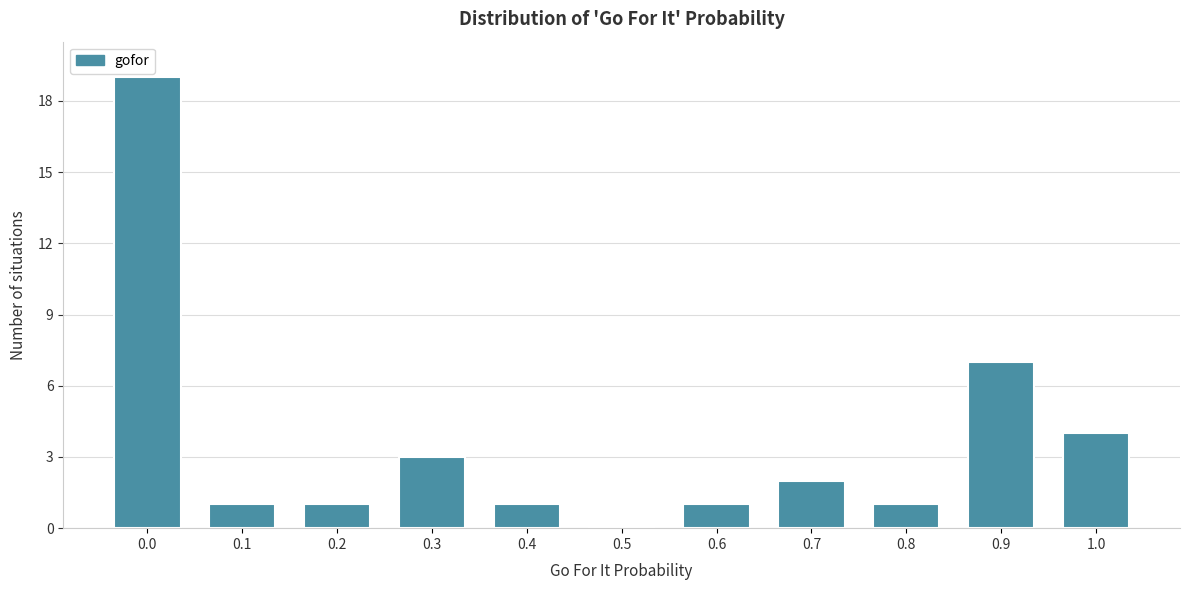

Reading left to right, transcribe all the data shown in this chart.

0.0=19	0.1=1	0.2=1	0.3=3	0.4=1	0.5=0	0.6=1	0.7=2	0.8=1	0.9=7	1.0=4